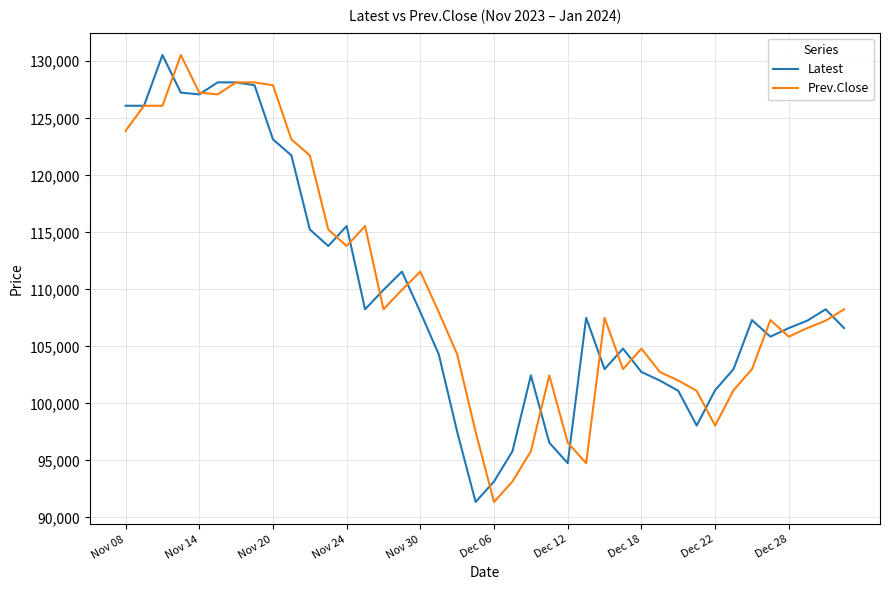

What is the lowest value of the Prev.Close series?

91350